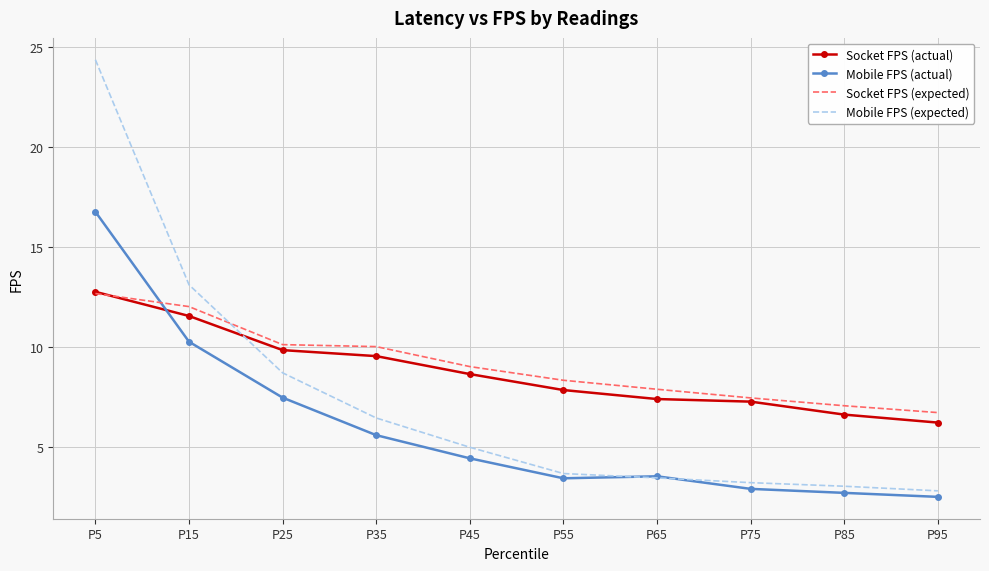

At which label is Mobile FPS (expected) closest to 13?

P15